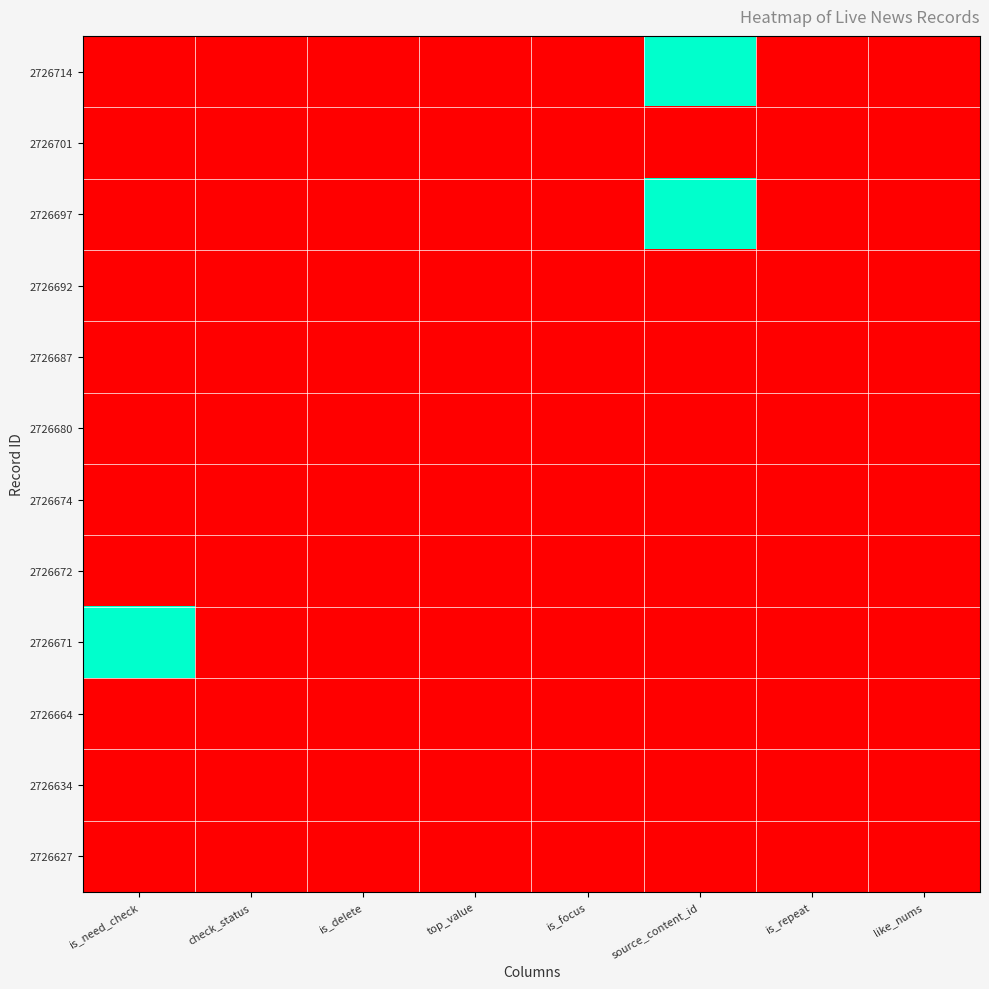

At how many categories does at least one series exceed 0?

2